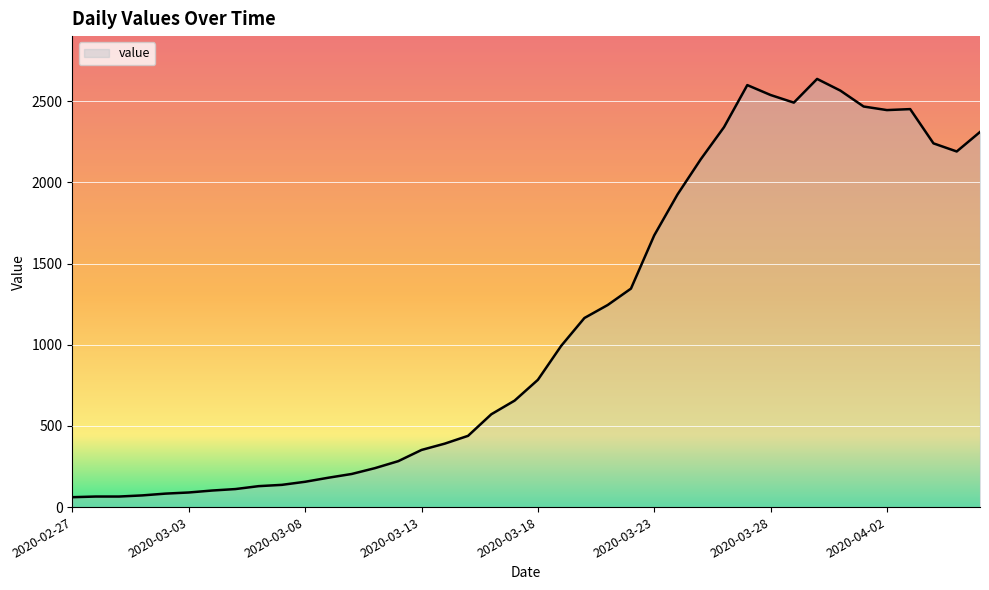

What is the difference between the maximum and minimum values?

2577